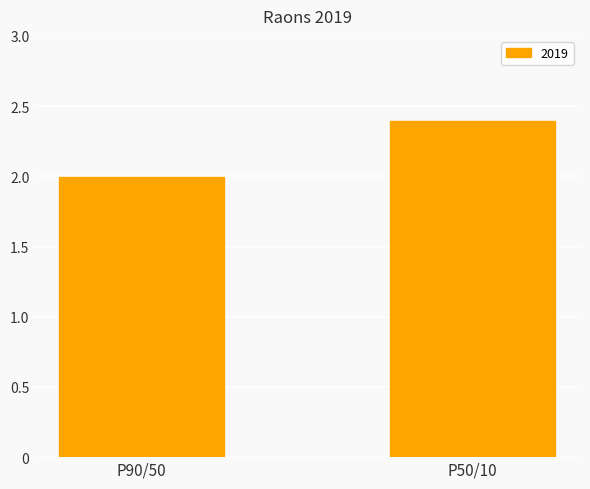

True or false: the data shows 1.0 at P50/10.

False